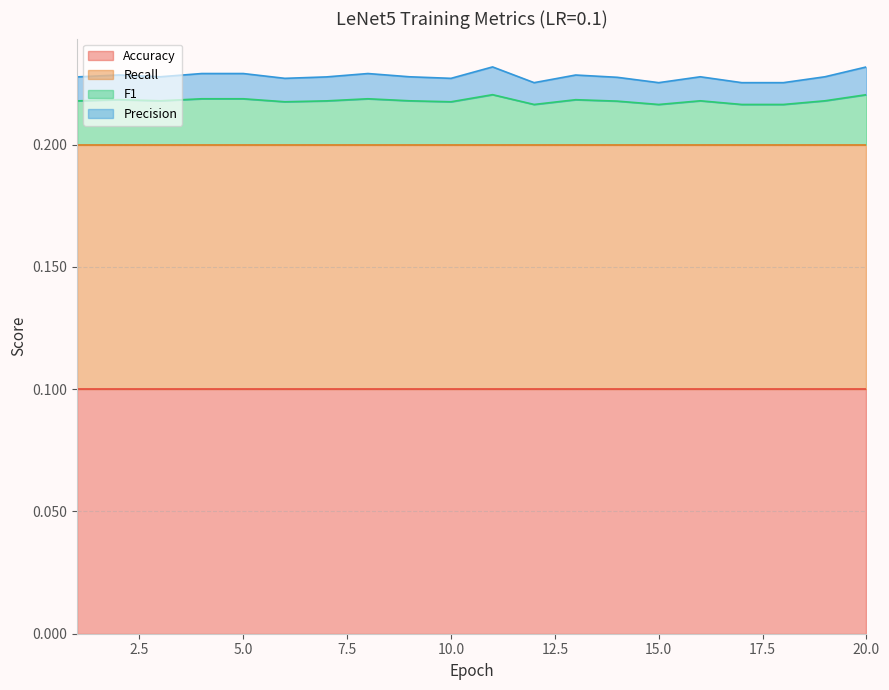

What is the value of the F1 point at the 9th from the left?

0.2